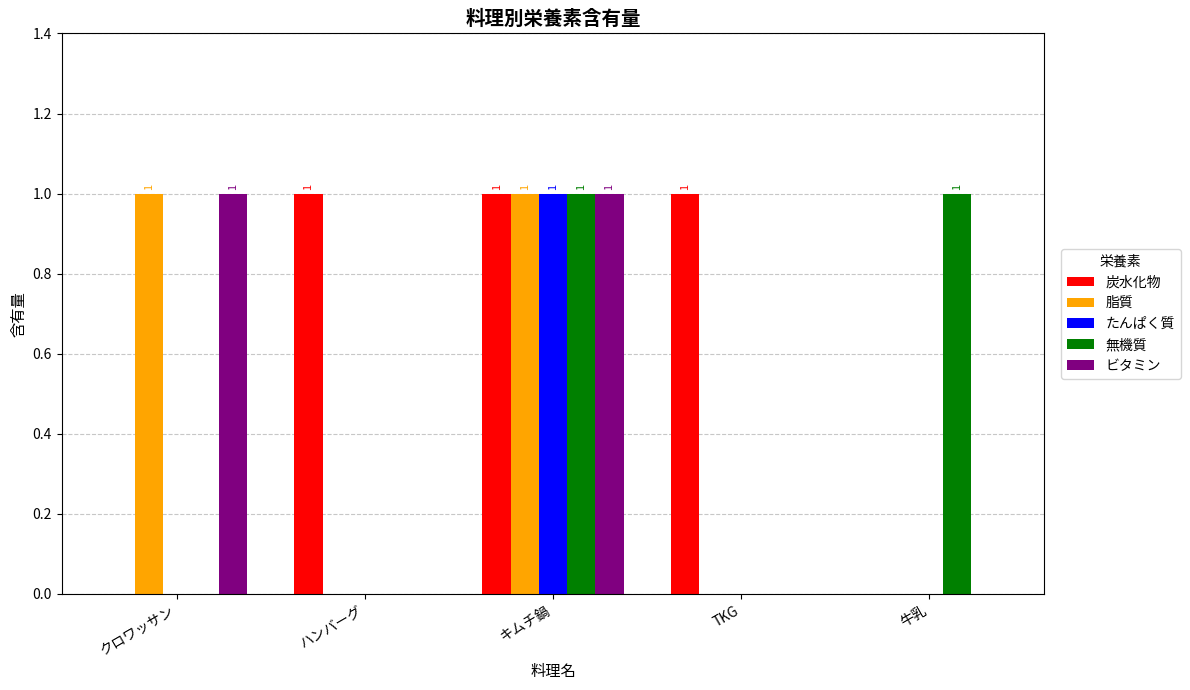

At which category is the sum across all series the highest?

キムチ鍋